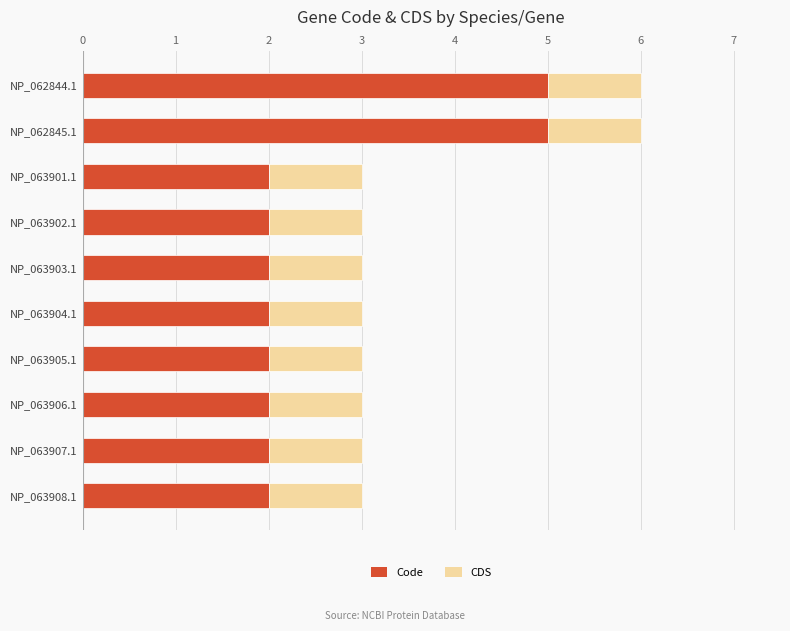

What is the total value across all series at NP_063902.1?

3